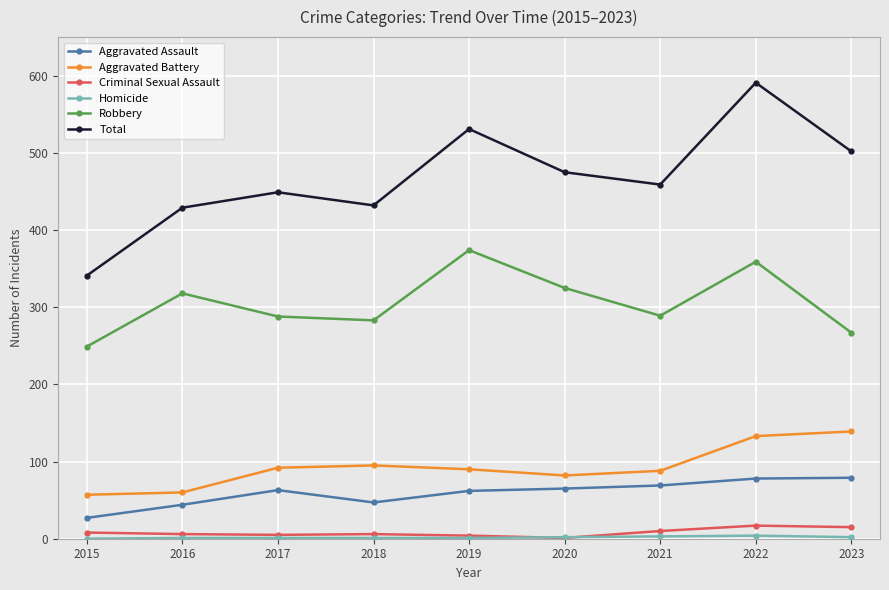

Does the chart have visible grid lines?

Yes